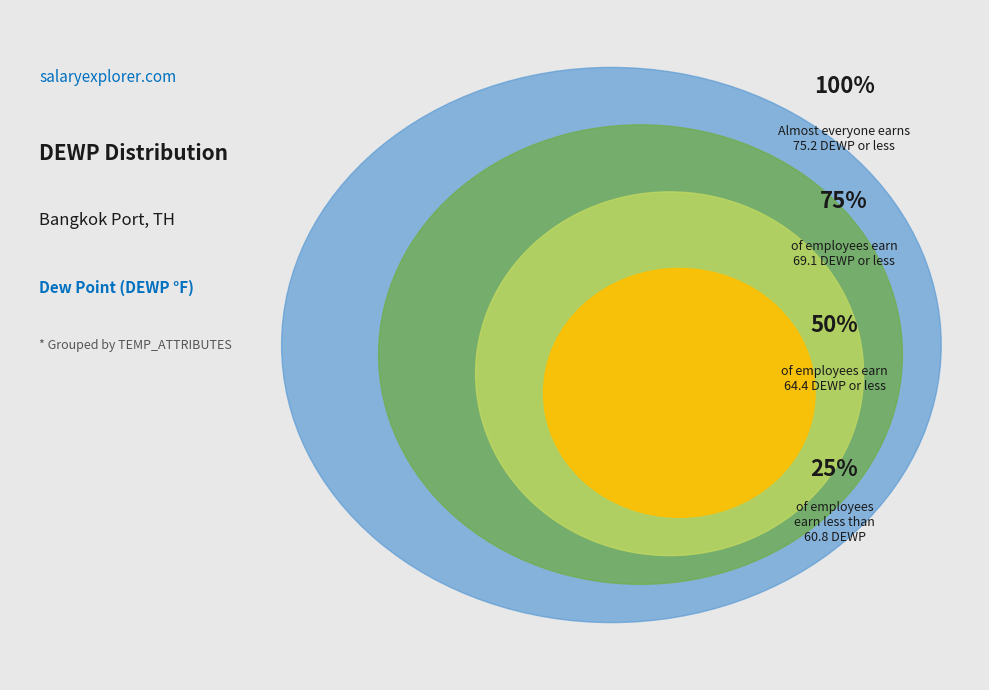

To the nearest percent, what portion does 5 represent?

2%